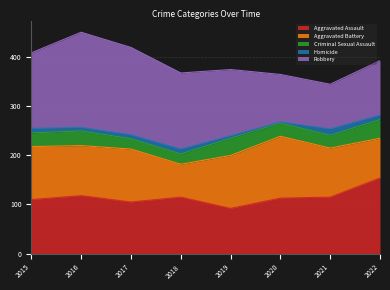

What is the spread (max minus min) of values at 2015?

145